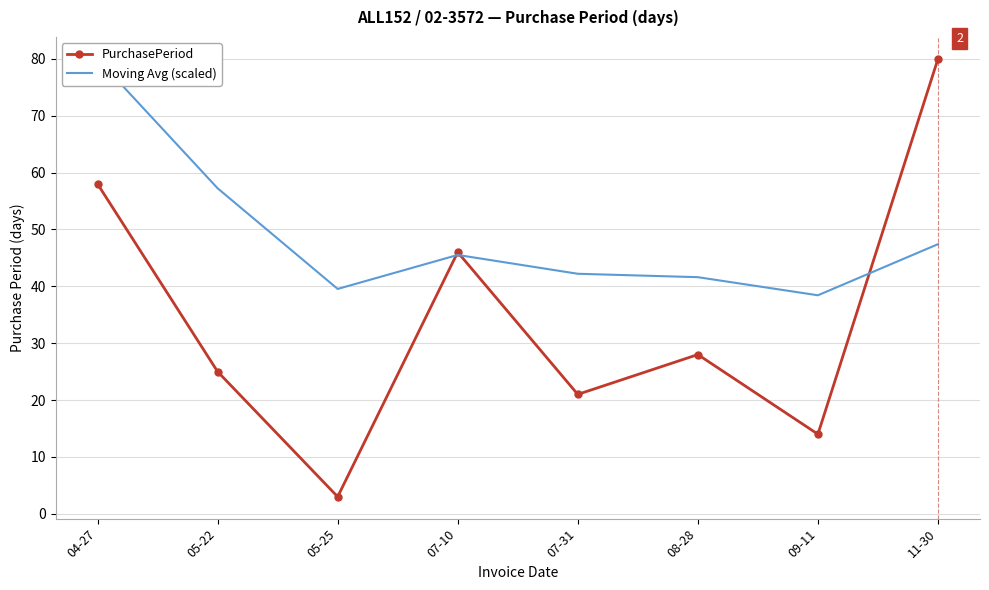

Rank the categories by Moving Avg (scaled) value from highest to lowest.

04-27, 05-22, 11-30, 07-10, 07-31, 08-28, 05-25, 09-11